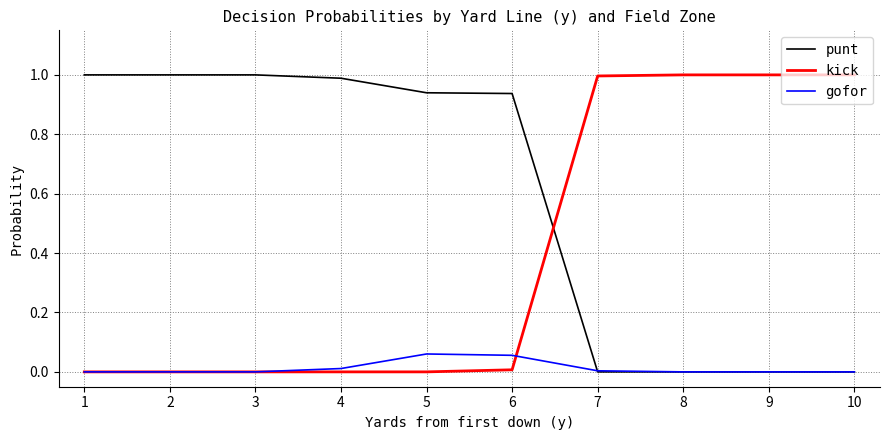

What is the difference between the second highest and second lowest values in the kick series?

1.0